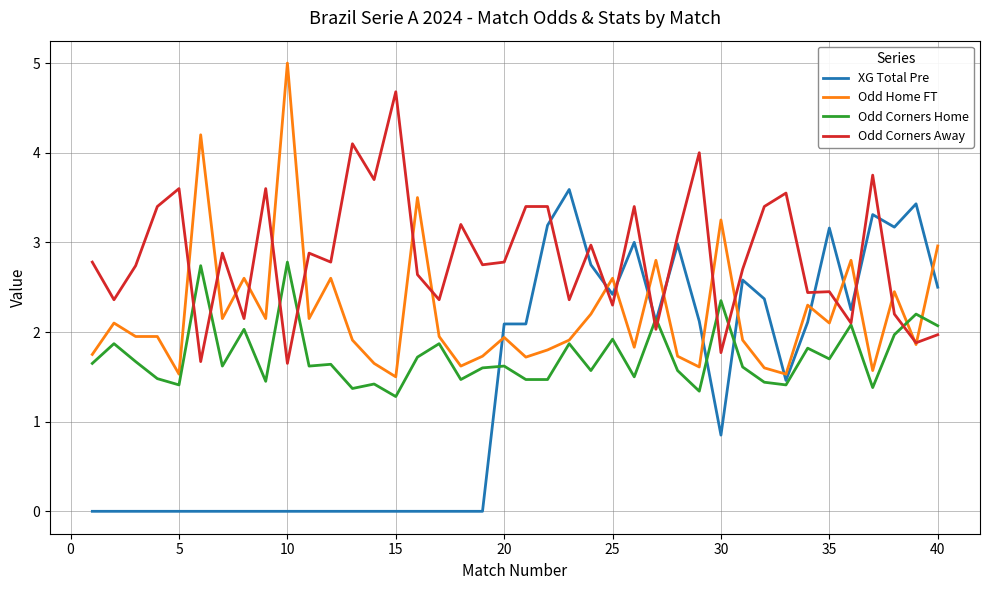

What is the minimum value for Odd Home FT?

1.5